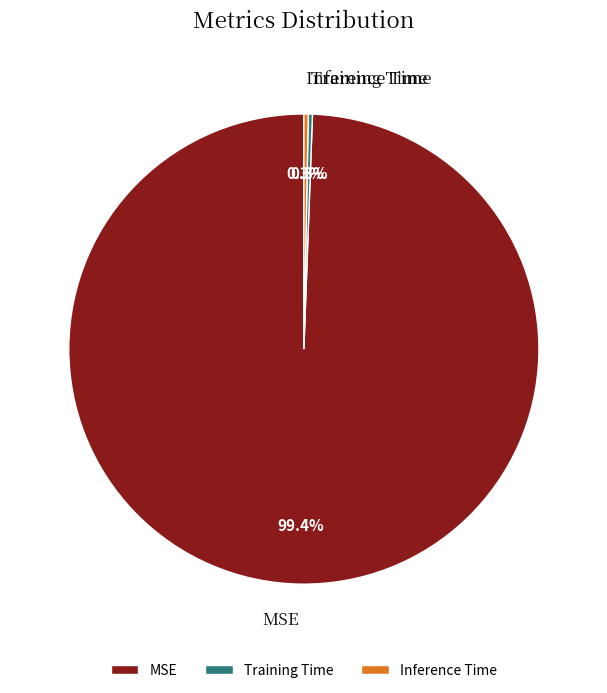

Does Training Time represent more than half of the total?

No